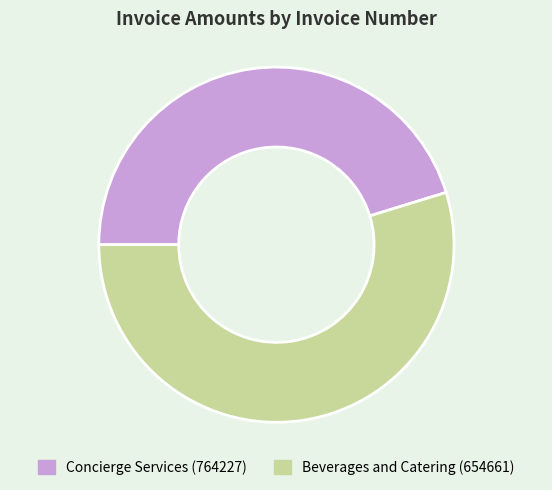

Is there any slice that represents more than half of the pie?

Yes